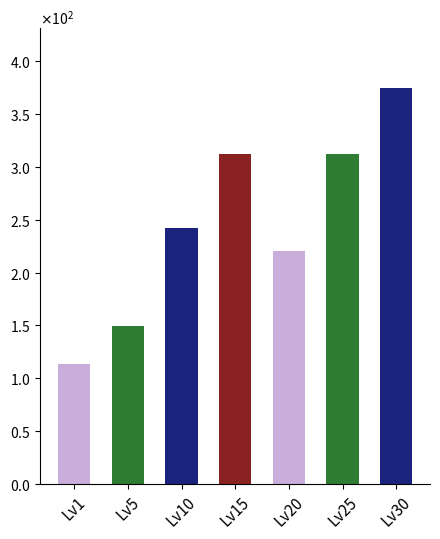

What is the change in value from Lv10 to Lv20?

-21.7